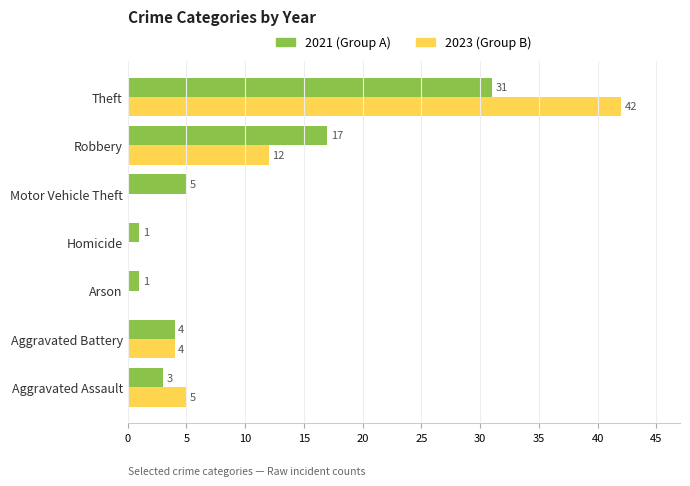

Where is 2021 (Group A) nearest to the value 16?

Robbery